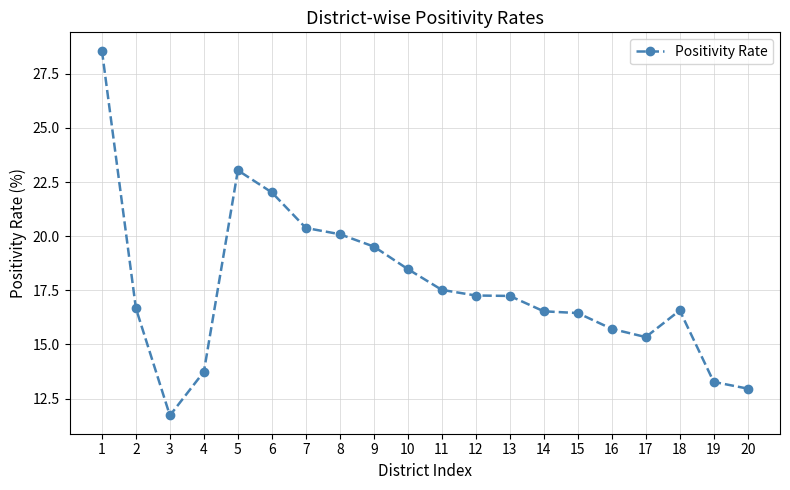

What is the average value?

17.7